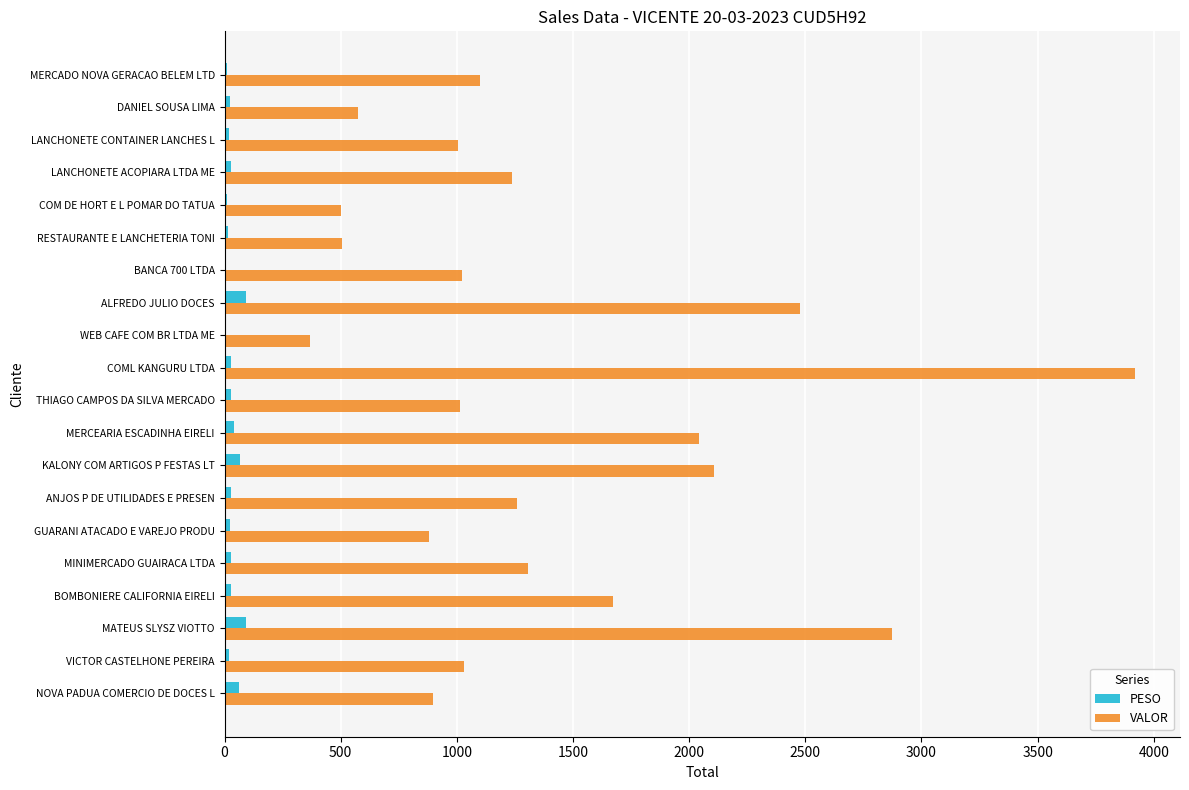

At which category does the chart reach its peak across all series?

COML KANGURU LTDA